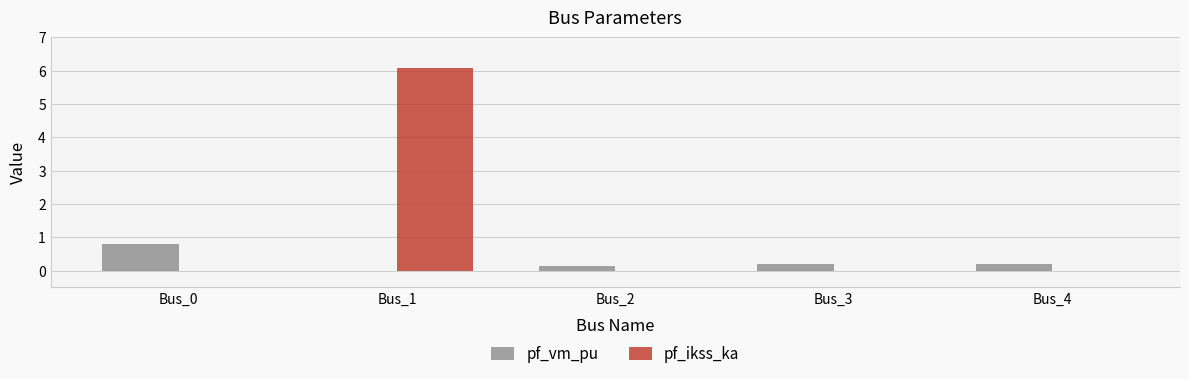

What is the total value across all series at Bus_1?

6.1